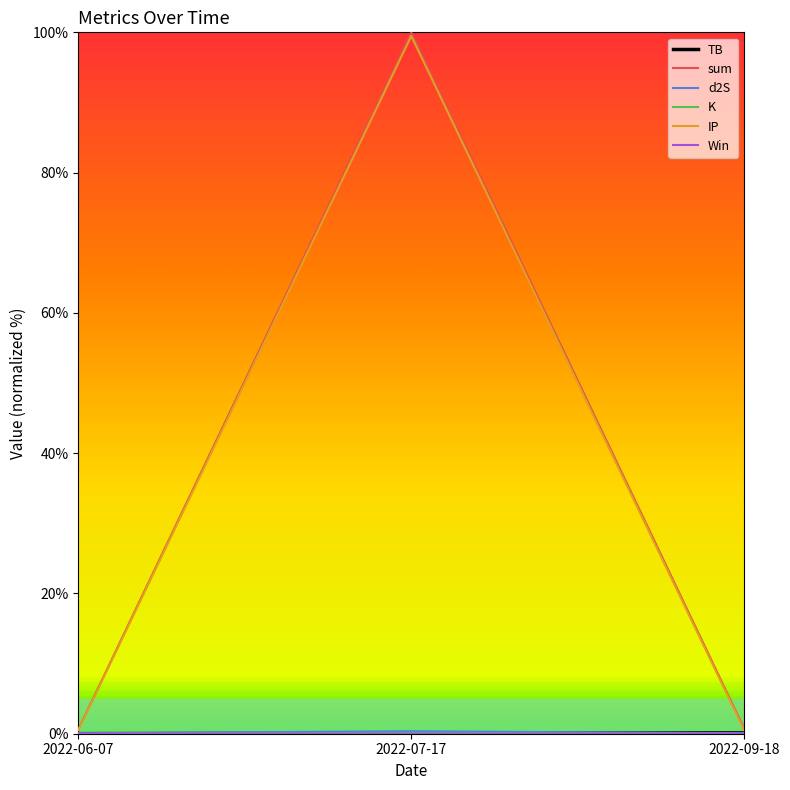

What is the difference between the highest and lowest values at 2022-07-17?

100.0